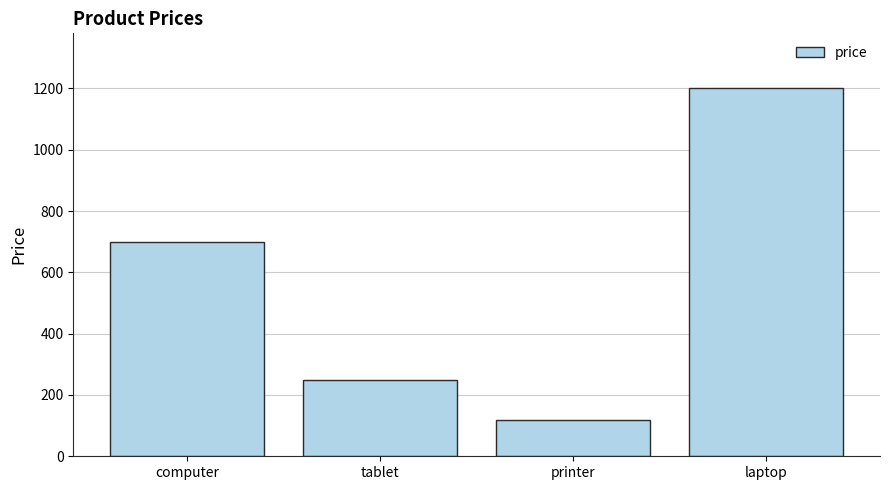

What is the average value?

568